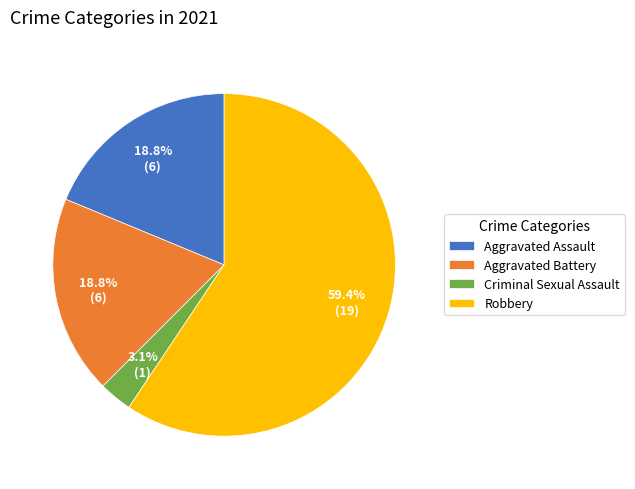

Count the number of slices in the pie.

4